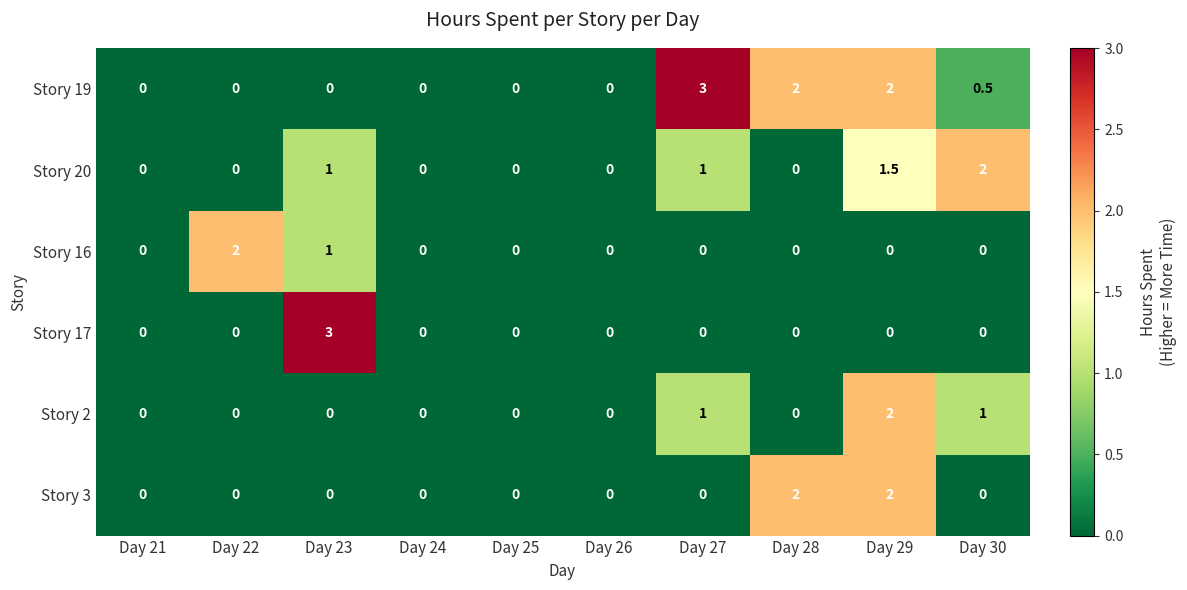

Which category has the highest value in the Story 19 series?

Day 27